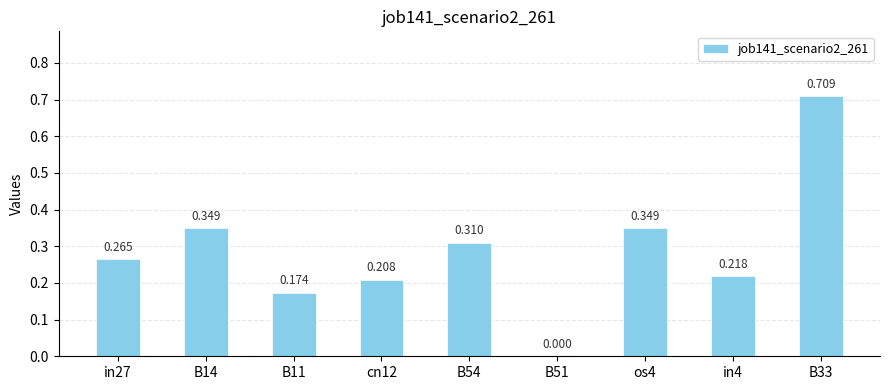

How many categories are shown in the chart?

9